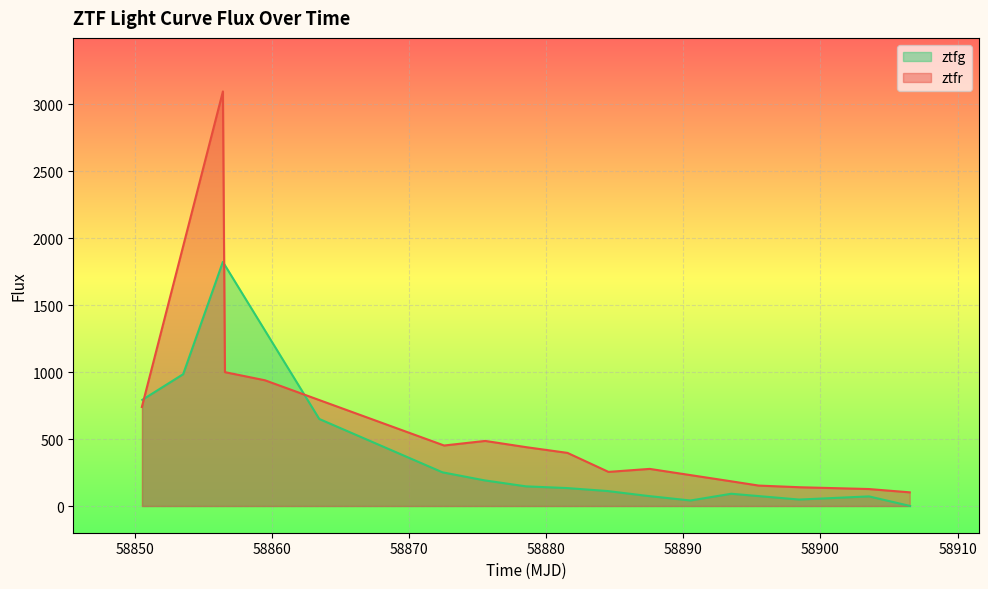

Reading left to right, what are all the values shown in this chart?

ztfg: 793.1	984.7	1823.6	650.2	251.7	191.9	146.7	134.1	111.9	74.6	41.3	91.5	48.3	71.8	0.4
ztfr: 739.7	3097.0	1000.0	939.1	452.0	486.2	439.4	396.9	254.9	277.2	184.0	152.6	140.1	126.9	102.2